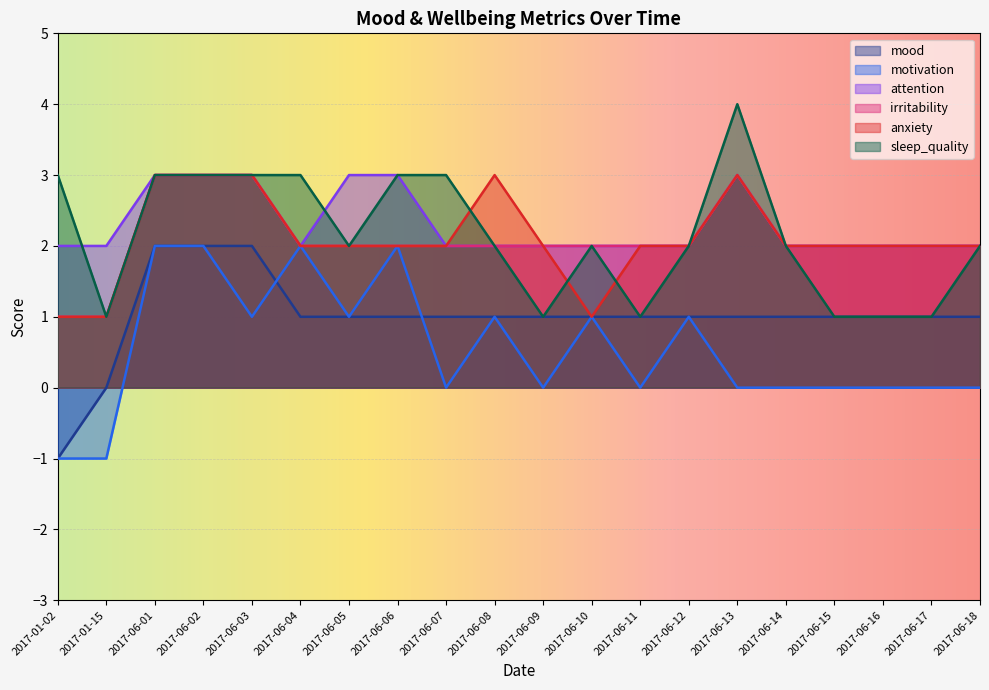

What is the difference between the highest and lowest values at 2017-06-03?

2